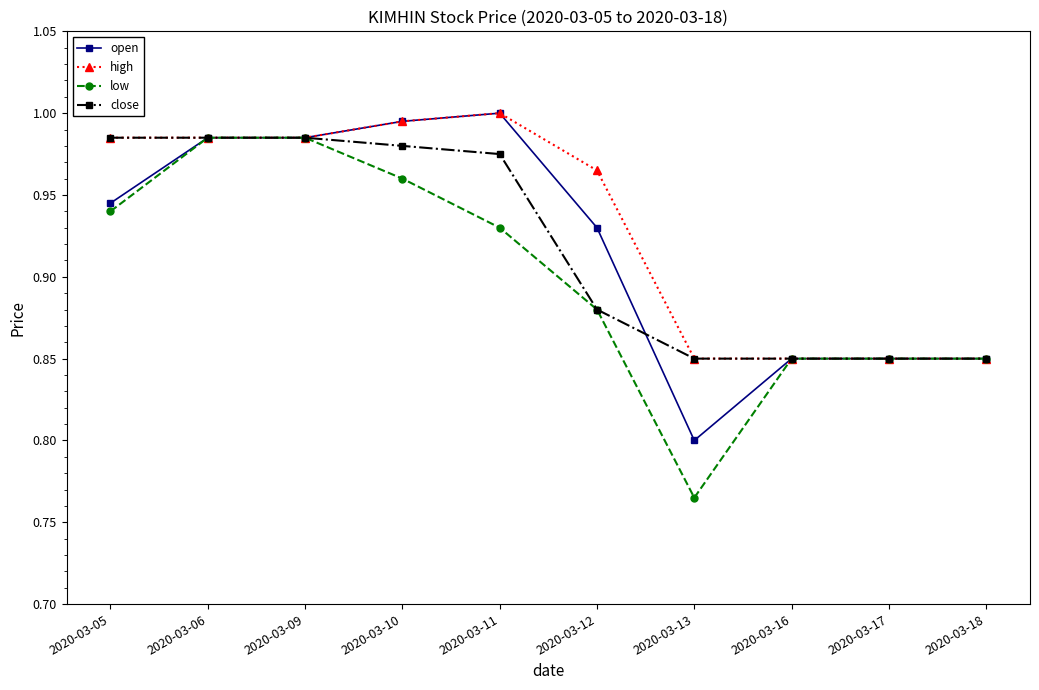

What is the total value across all series at 2020-03-10?

3.9